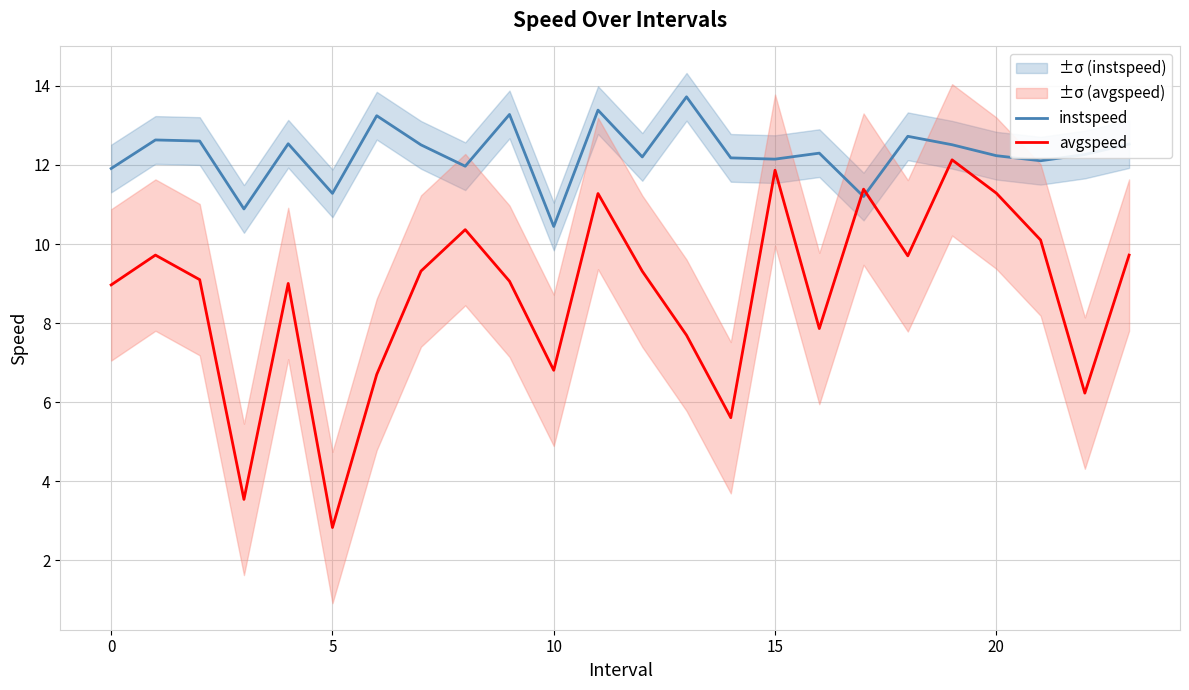

What is the sum of all avgspeed values?

209.6